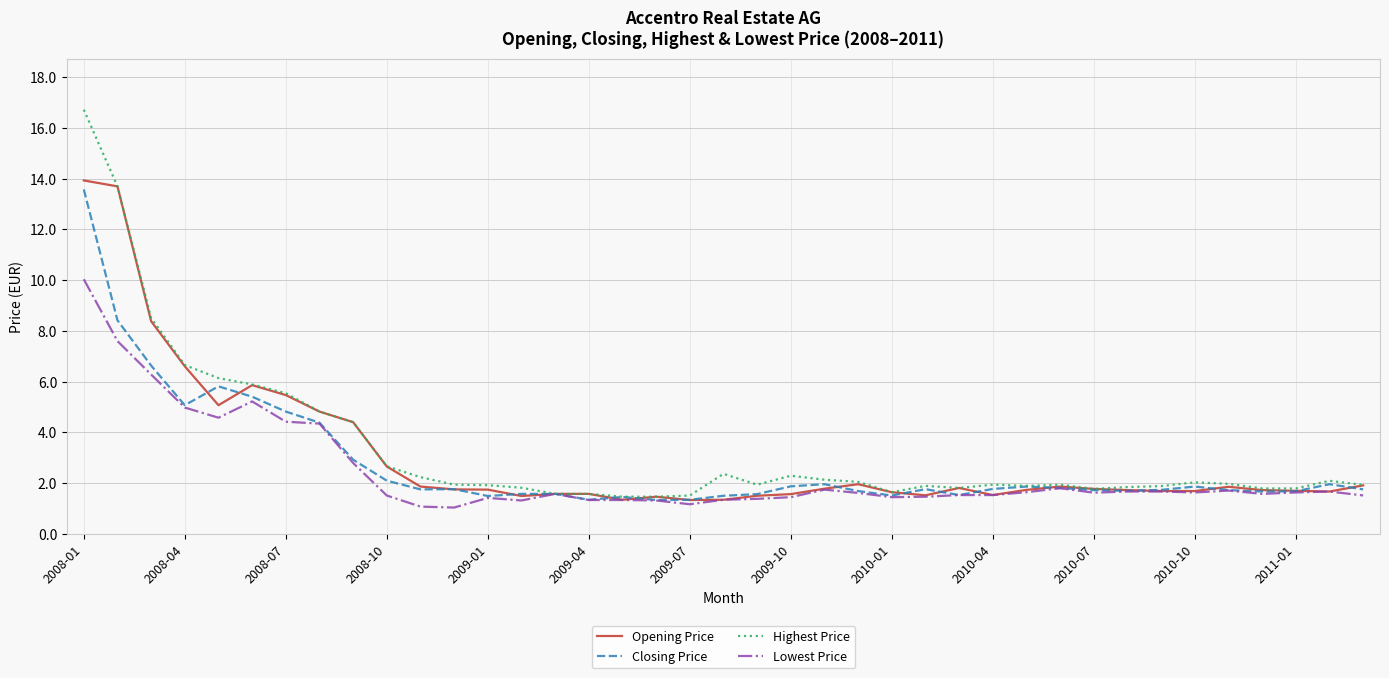

Which series has the largest range (max minus min)?

Highest Price